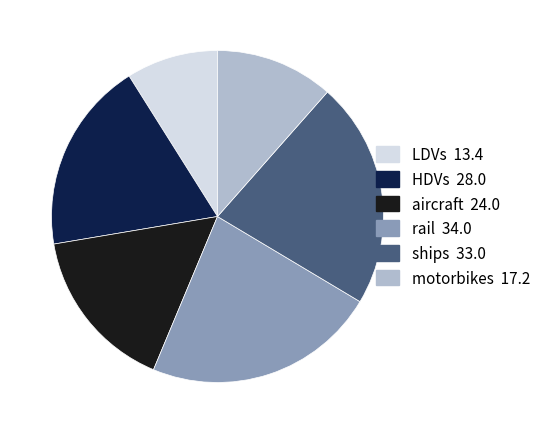

True or false: motorbikes 17.2 accounts for 18% of the total.

False